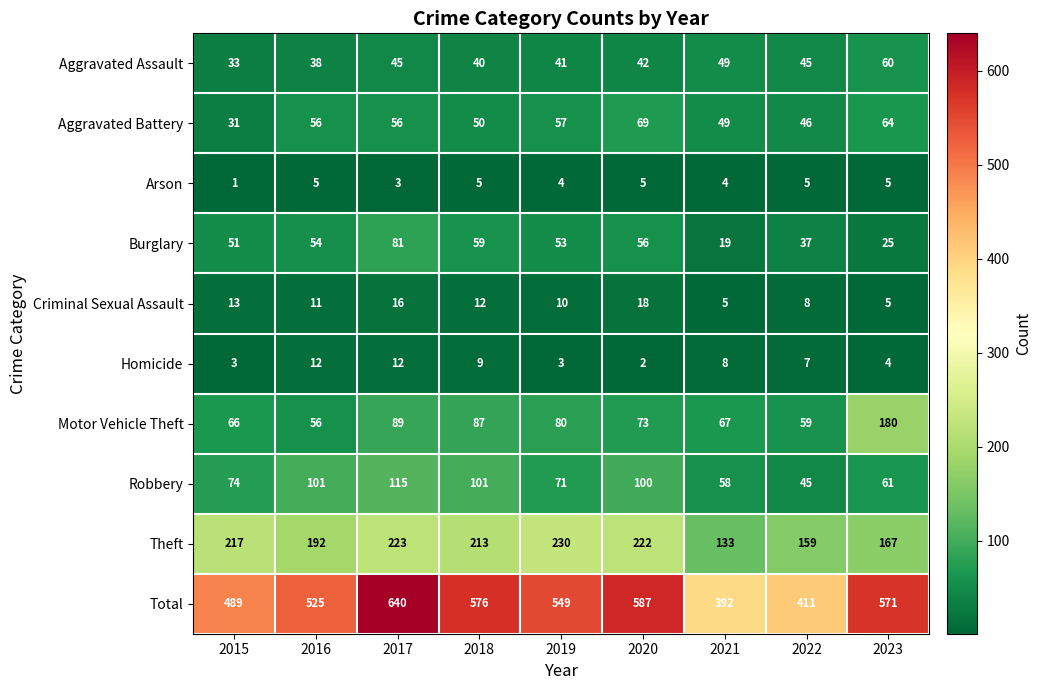

Between 2018 and 2020, which series saw the biggest shift?

Aggravated Battery